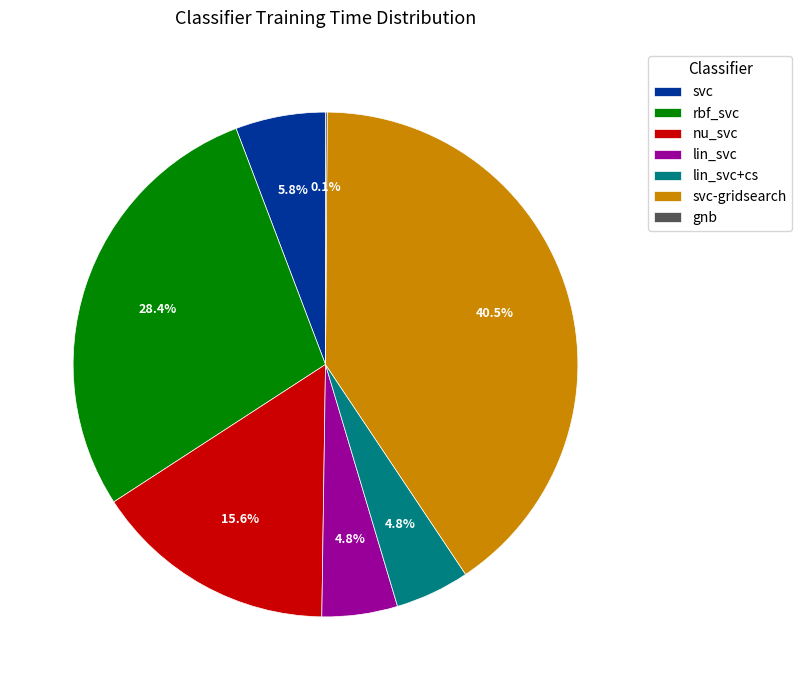

Which category has the biggest portion of the pie?

svc-gridsearch